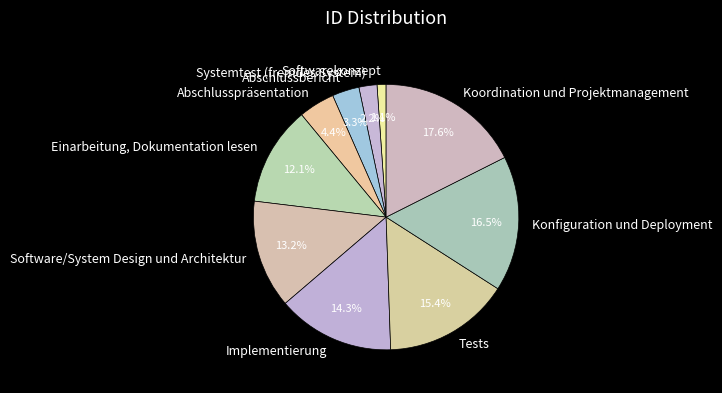

The Systemtest (fremdes System) slice represents 2% of the pie. True or false?

True